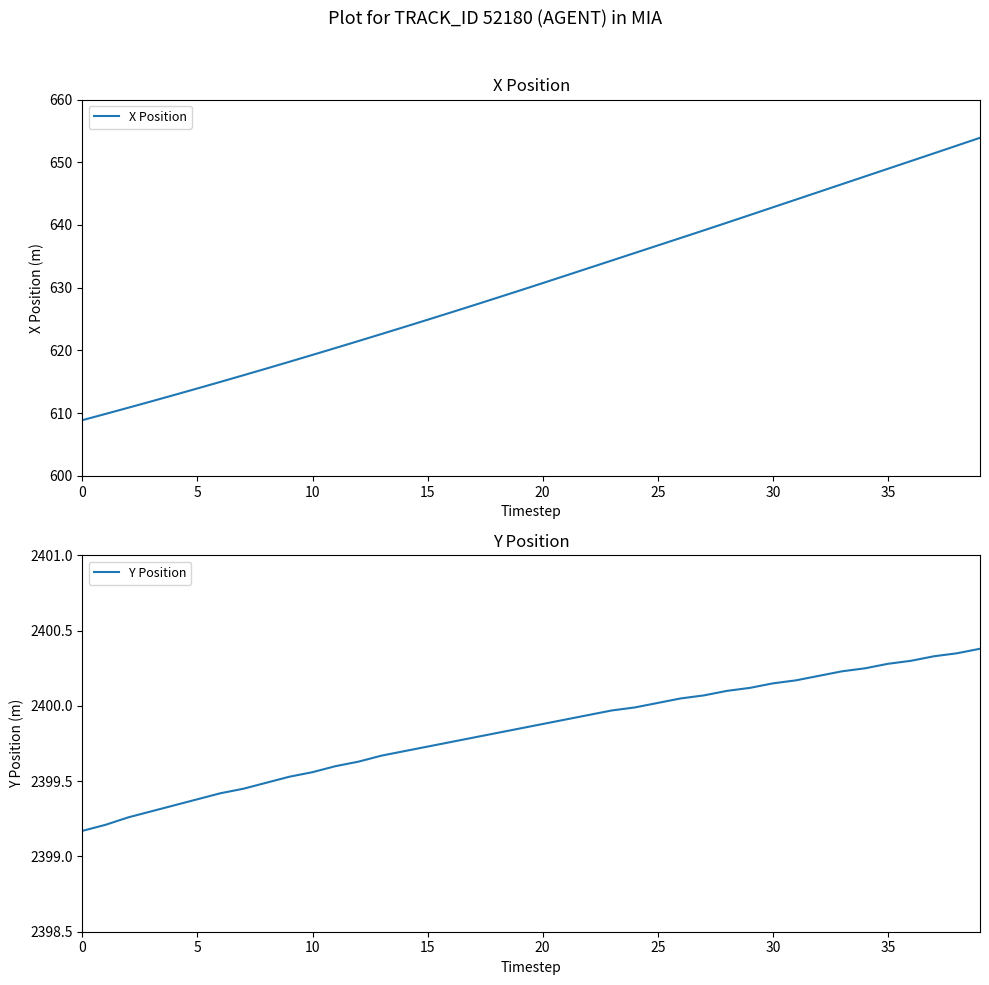

Does the chart have visible grid lines?

No